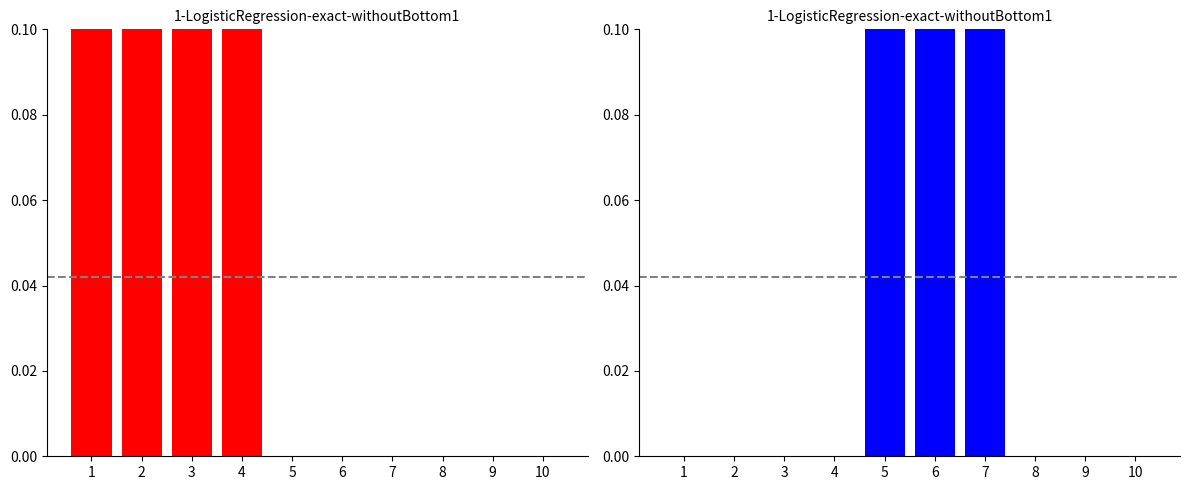

Are the bars grouped side by side (vs. stacked)?

Yes